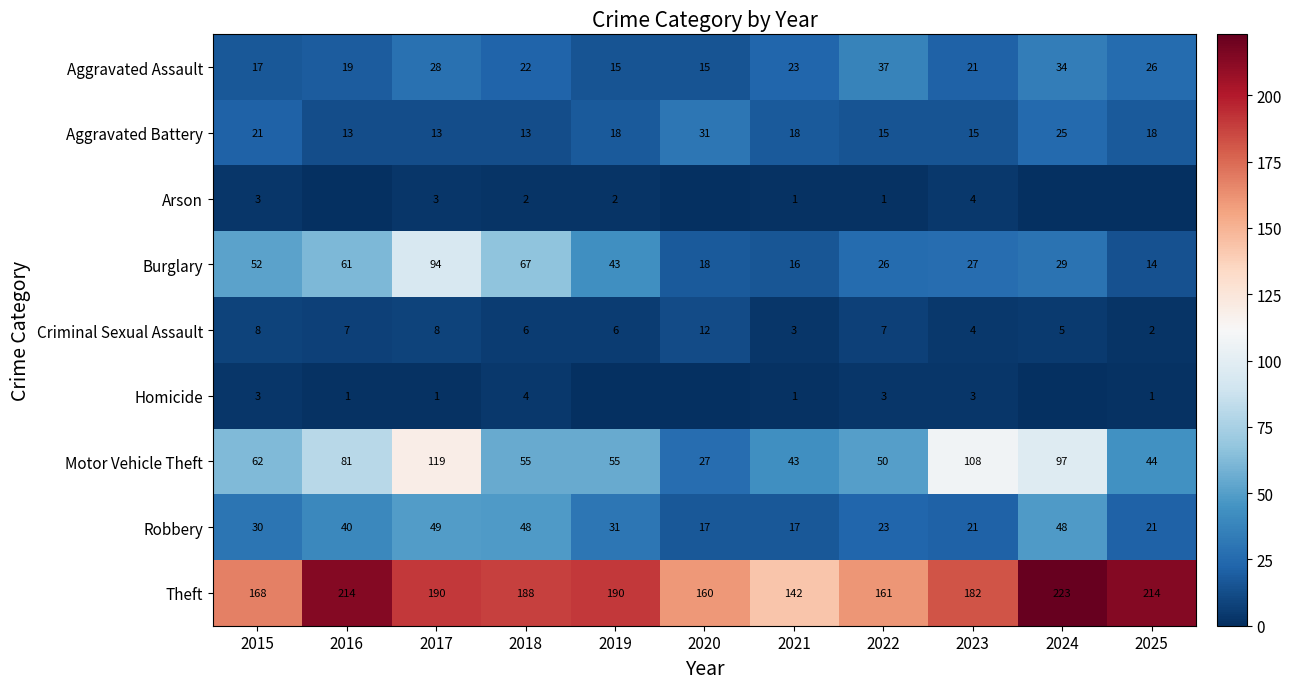

At how many categories does at least one series exceed 68?

11